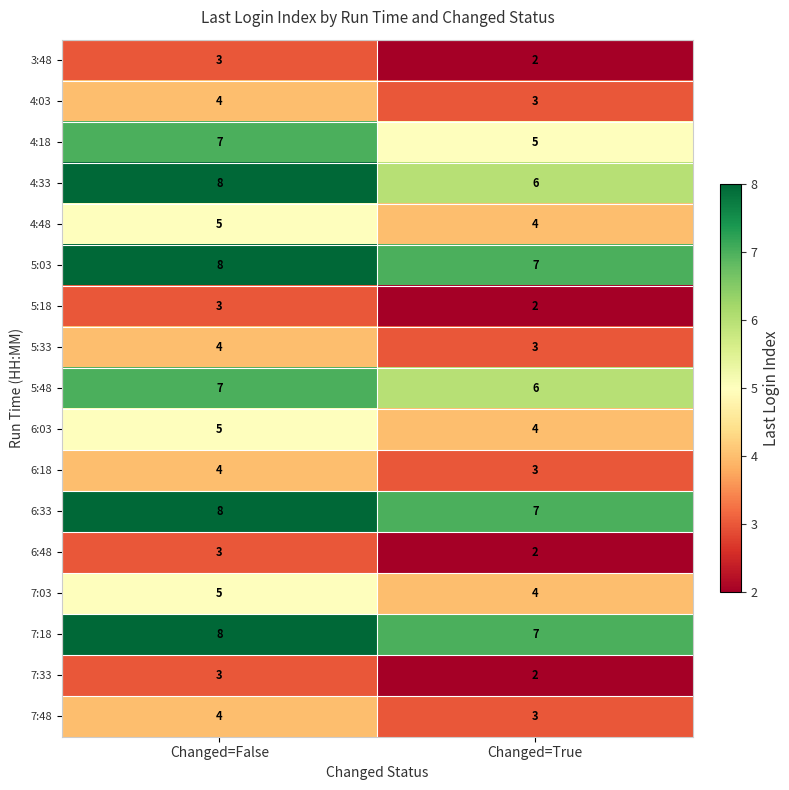

Where is 5:03 nearest to the value 7?

Changed=True